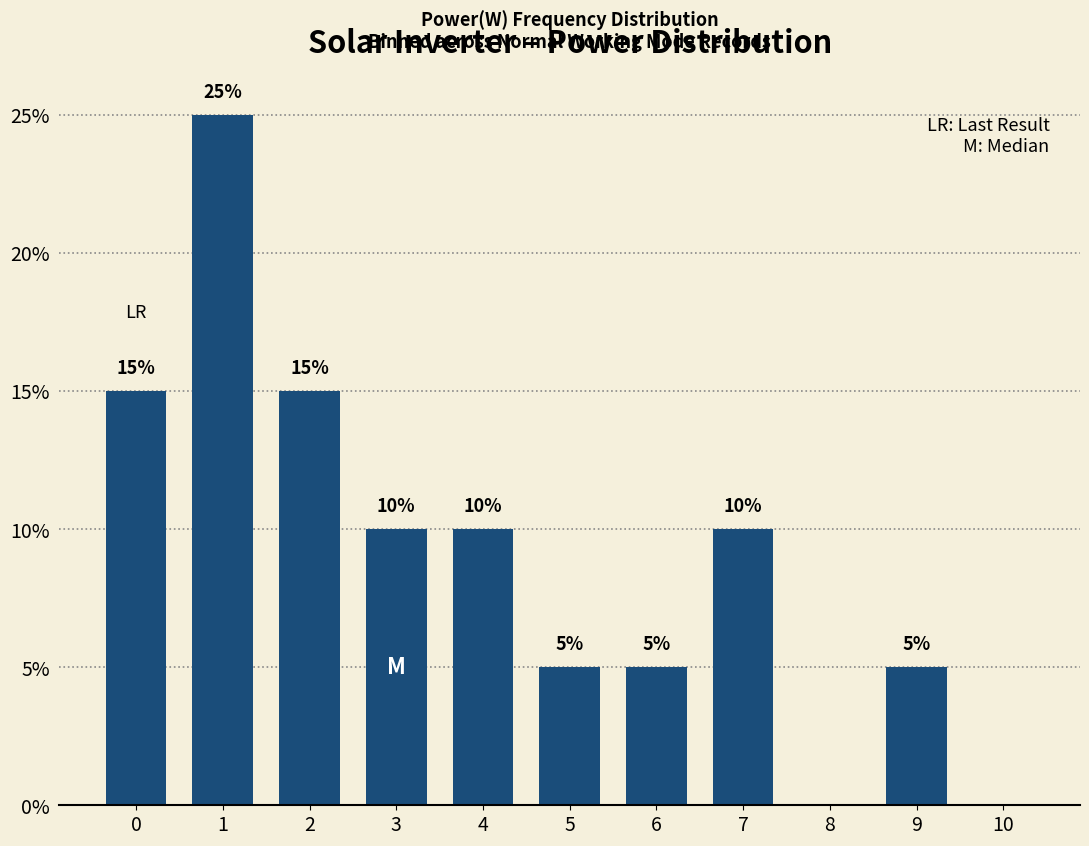

Read the value at 7.

10